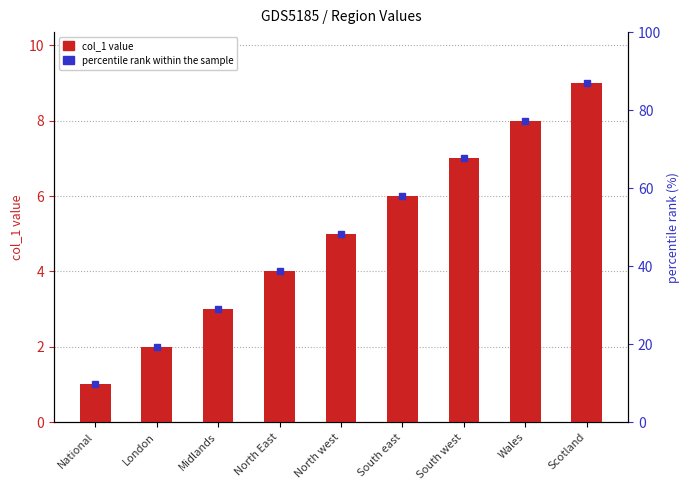

What is the change in value from South east to Wales?

+2